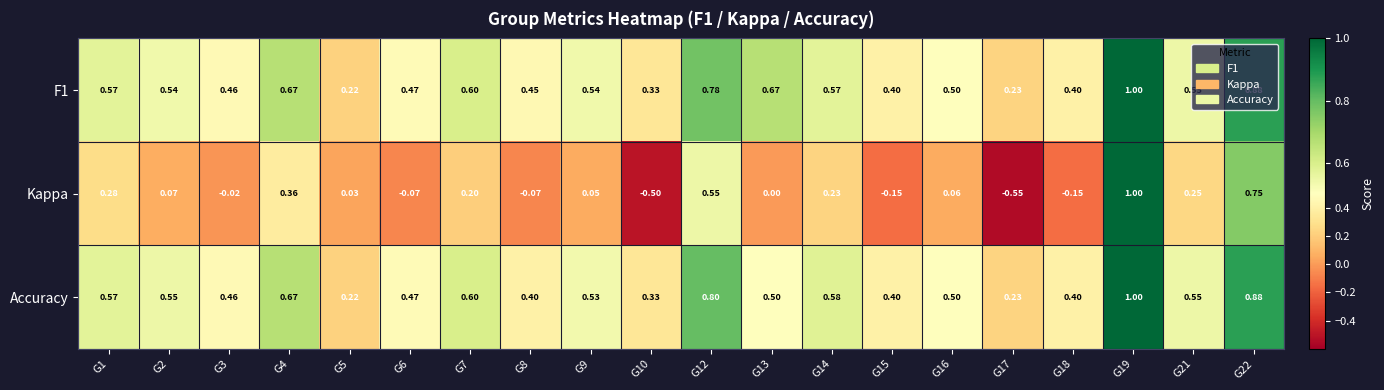

Is the value of Kappa at G9 greater than the value of F1 at G21?

No